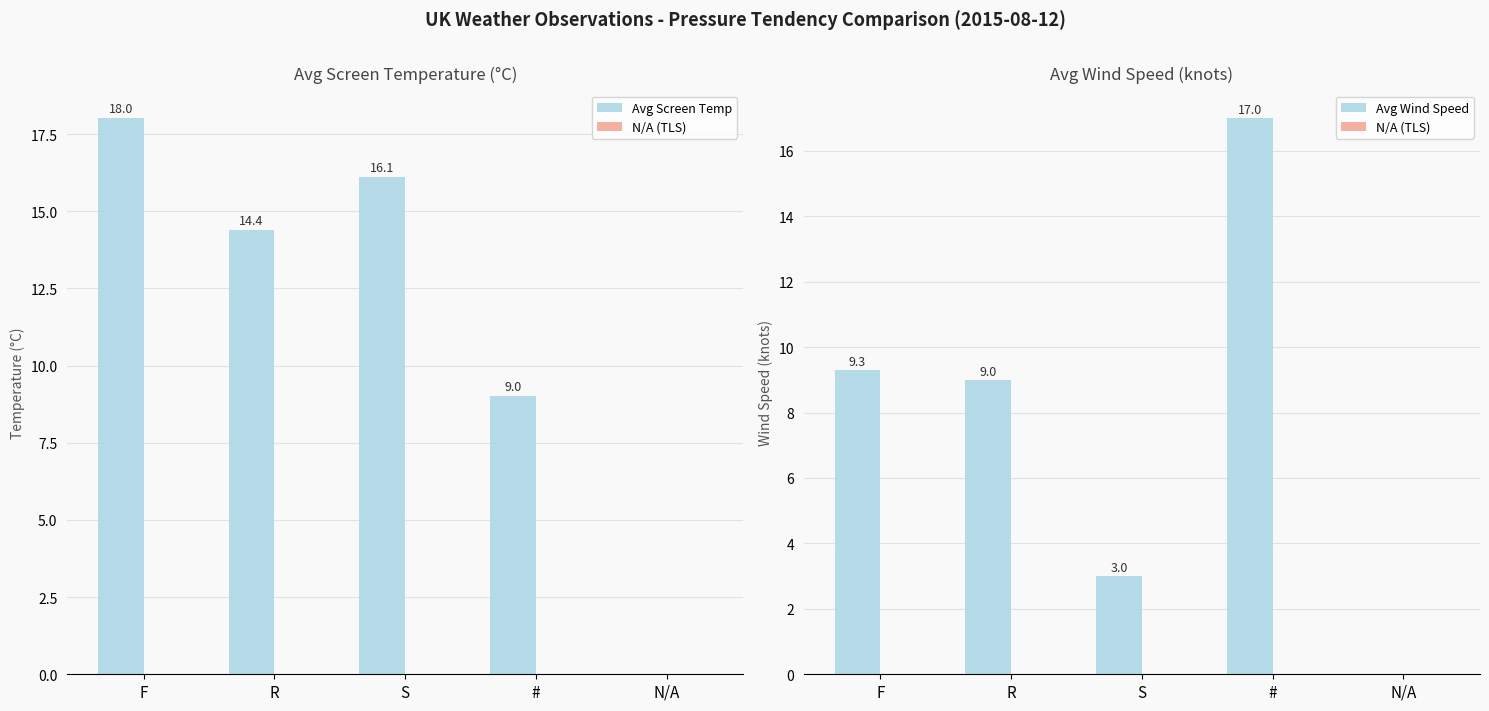

What is the total value across all series at #?

26.0